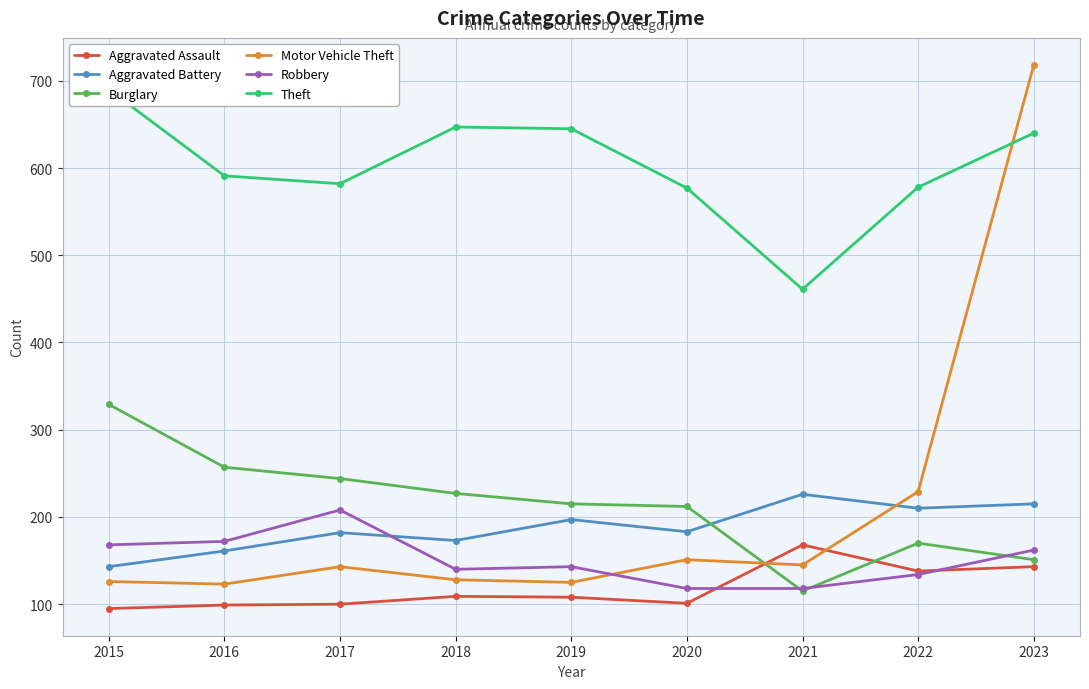

What are all the series names shown in the legend?

Aggravated Assault, Aggravated Battery, Burglary, Motor Vehicle Theft, Robbery, Theft